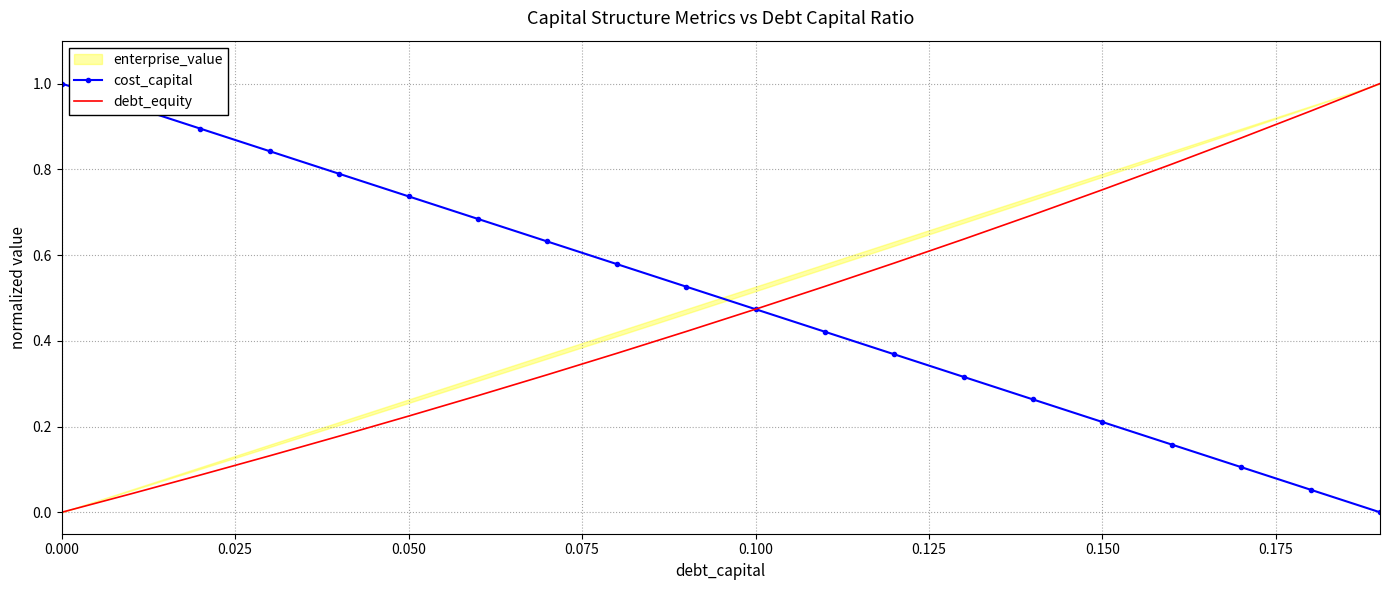

Is it true that cost_capital equals 0.5 at 0.100?

True